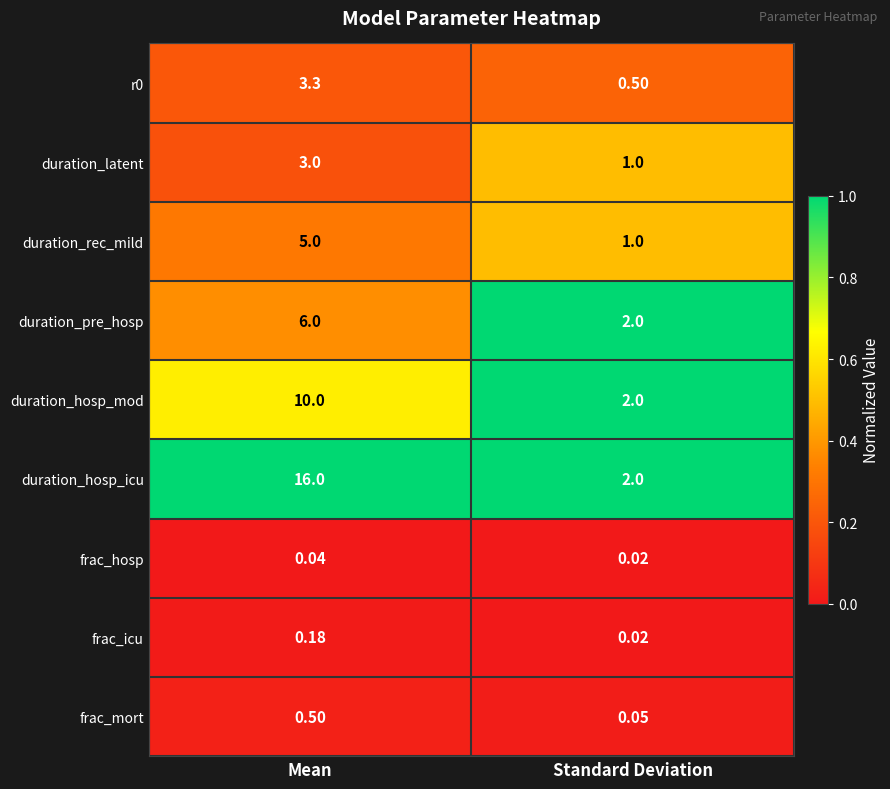

At which category is the sum across all series the highest?

Mean